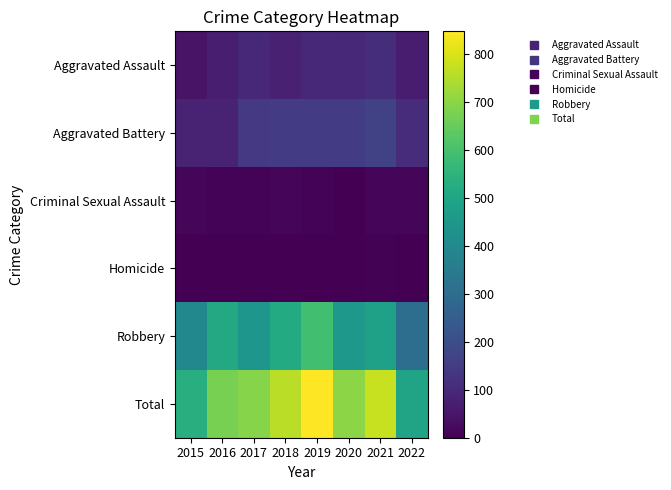

Rank the series by their maximum value, from lowest to highest.

Homicide, Criminal Sexual Assault, Aggravated Assault, Aggravated Battery, Robbery, Total